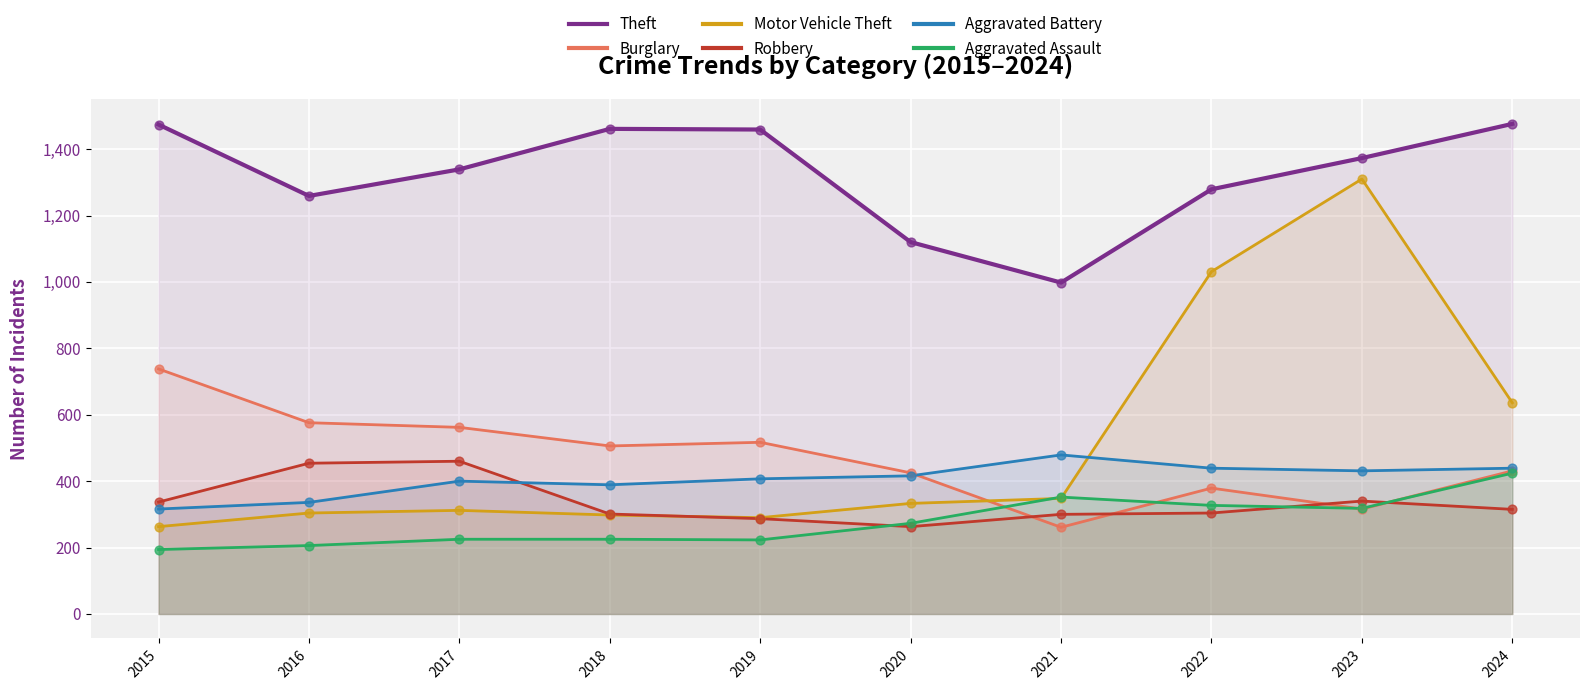

Is the value of Aggravated Assault at 2016 greater than the value of Burglary at 2016?

No